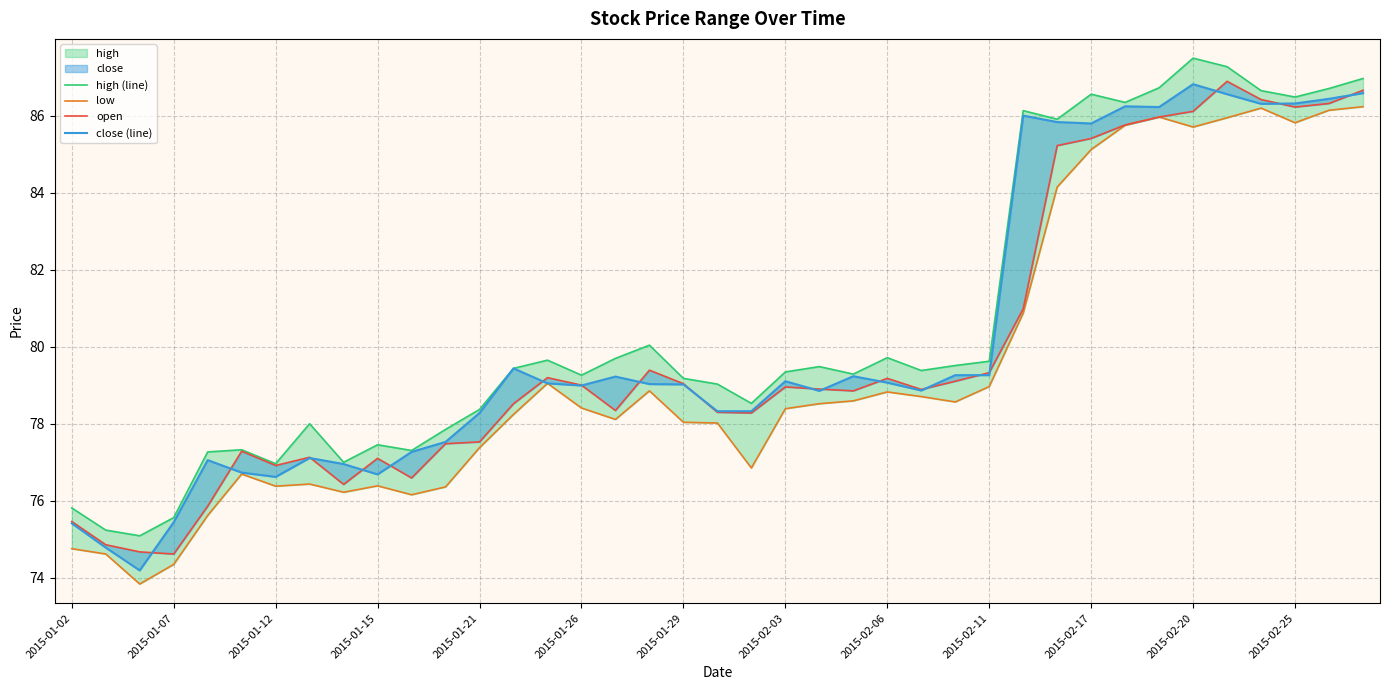

True or false: open has more than 2 interior local peaks.

True